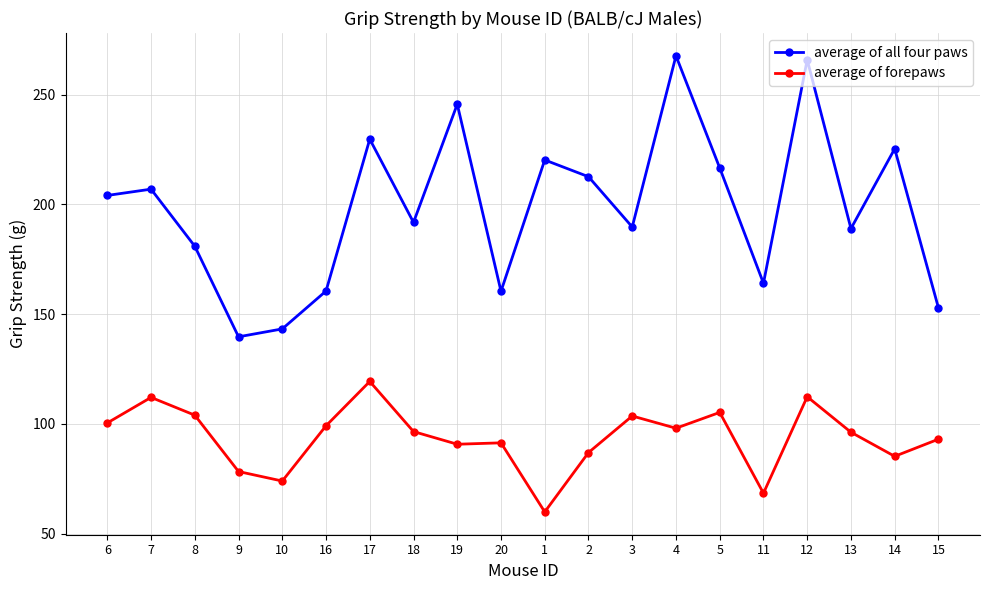

What is the average value of the average of all four paws series?

198.3